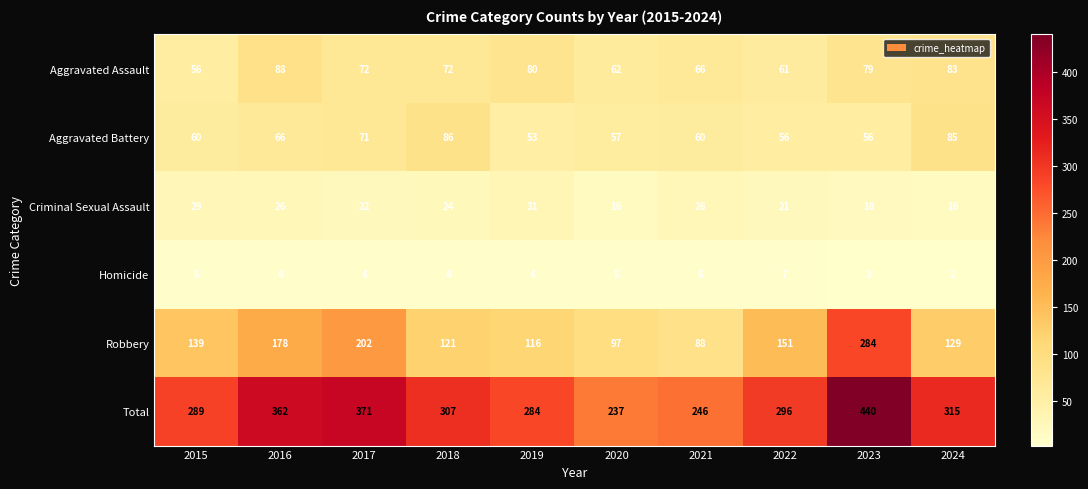

At which label does Aggravated Battery reach its peak?

2018